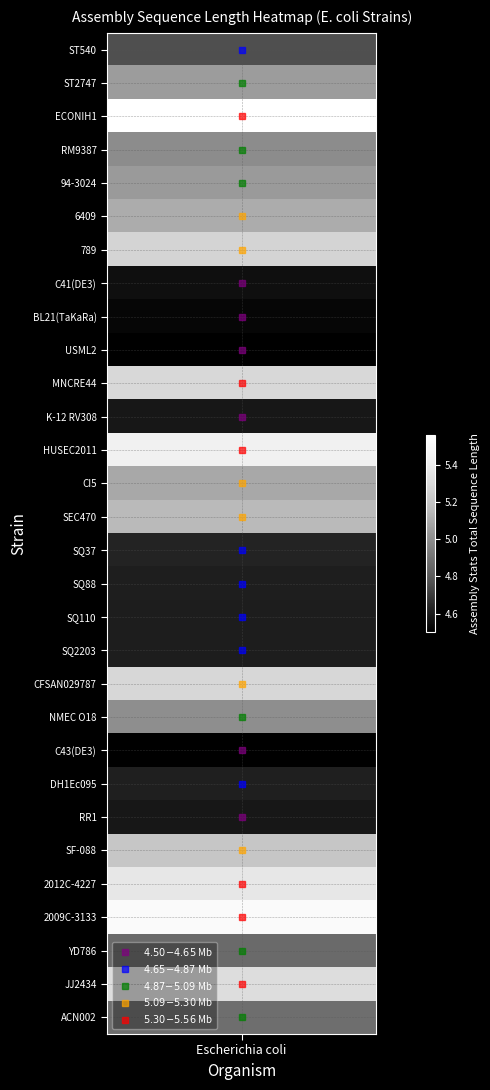

Is the value of $5.09\!-\!5.30$ Mb at Escherichia coli greater than the value of $4.50\!-\!4.65$ Mb at Escherichia coli?

No